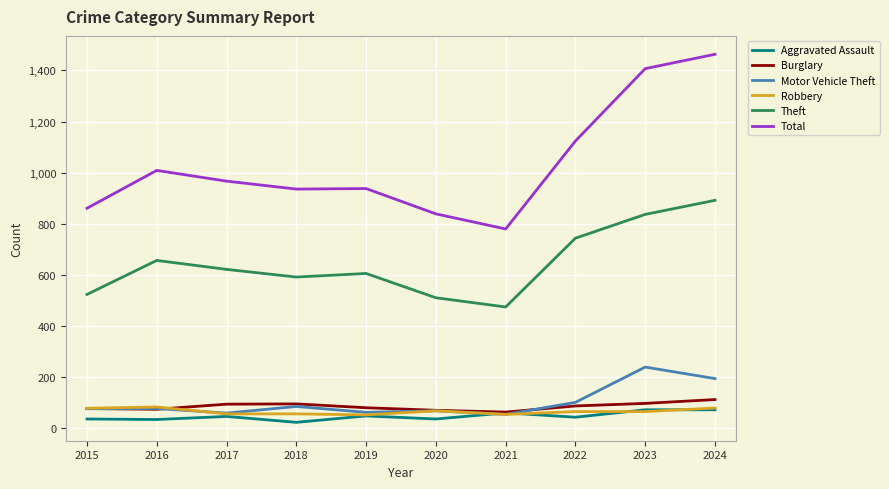

True or false: Burglary has a value of 143 at 2017.

False